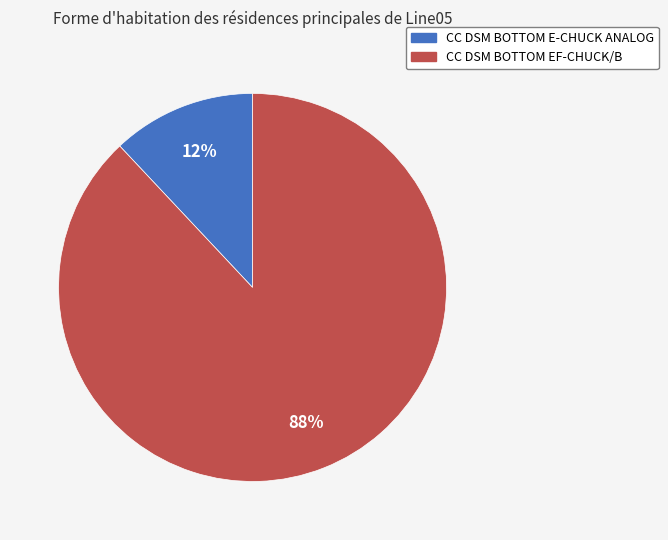

Count the number of slices in the pie.

2